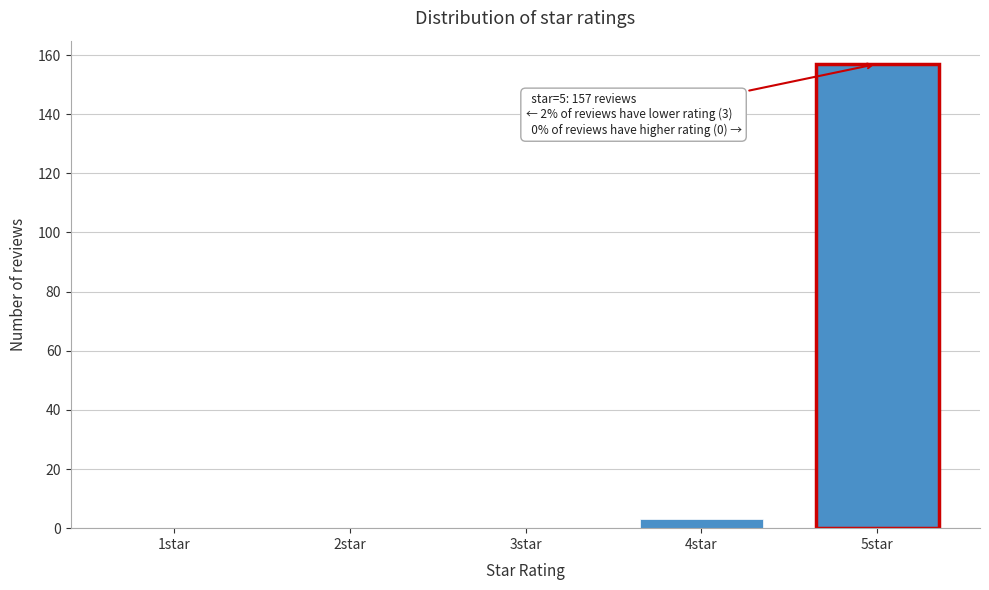

Reading left to right, what are all the values shown in this chart?

1star=0	2star=0	3star=0	4star=3	5star=157